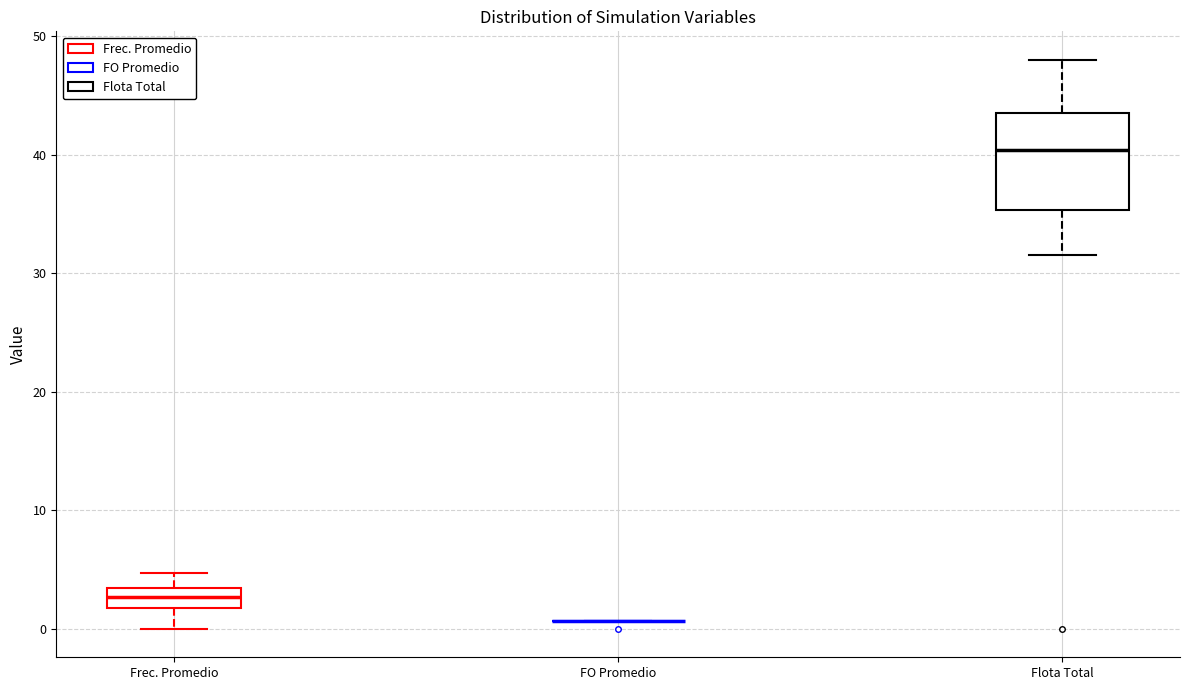

Where is the upper edge of the box for Frec. Promedio on the y-axis? The values are not printed on the chart, so give them approximately, as read against the axis.

3